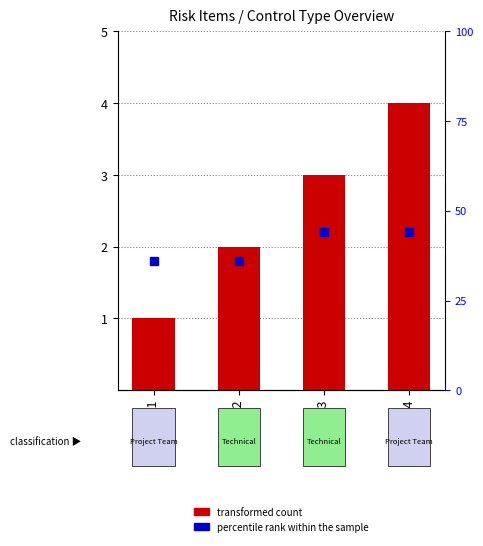

Which series reaches the minimum Y coordinate?

transformed count